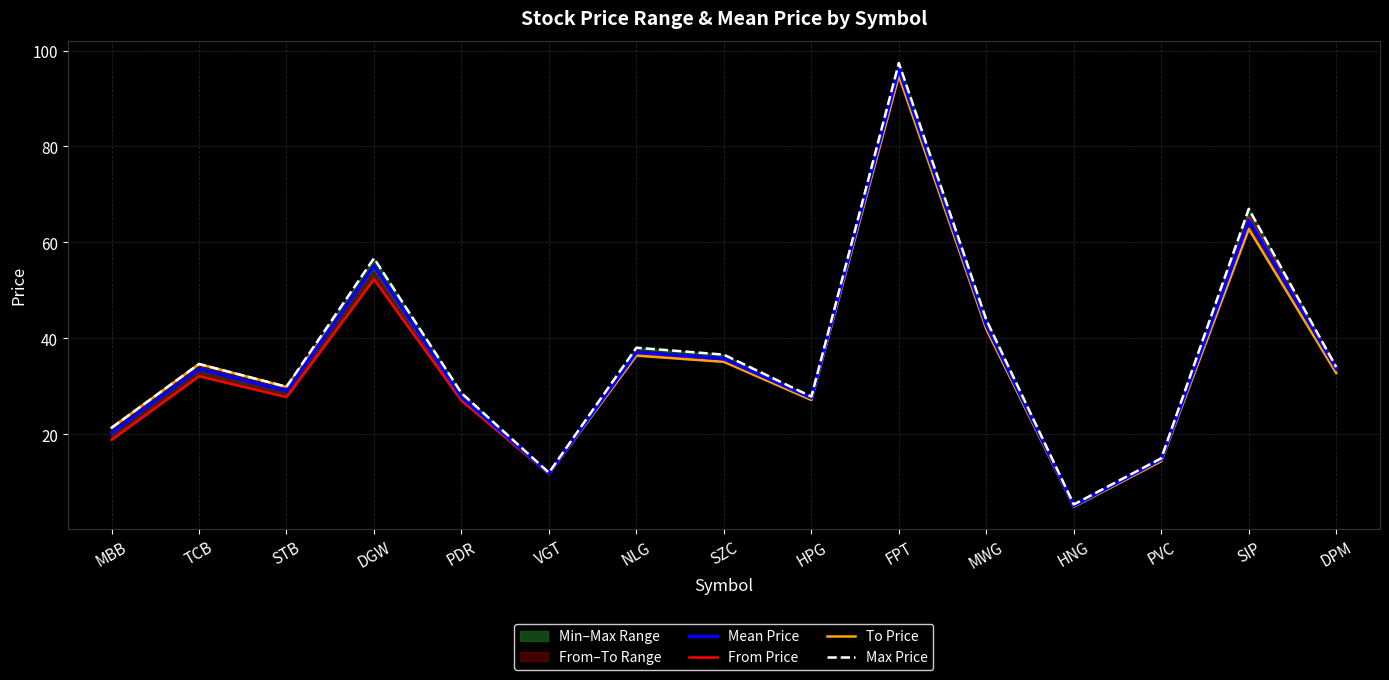

Reading left to right, transcribe all the data shown in this chart.

Mean Price: 20.3	33.6	29.0	55.0	27.8	11.9	37.1	35.8	27.6	96.1	42.8	5.1	14.8	64.6	33.7
From Price: 18.9	32.1	27.8	52.3	27.0	11.7	36.6	35.3	27.4	95.9	42.5	5.0	14.9	65.1	34.0
To Price: 21.4	34.6	29.9	54.8	27.6	11.8	36.4	35.1	27.1	94.7	41.9	4.9	14.4	62.8	32.8
Max Price: 21.4	34.6	29.9	56.7	28.6	12.0	38.0	36.6	27.9	97.4	43.9	5.4	15.0	67.0	34.0